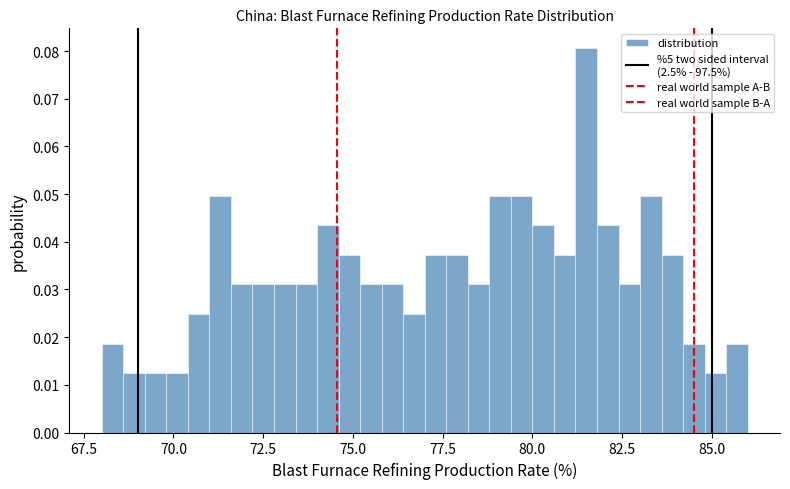

Read against the x-axis, roughly where is the centre of the tallest bar?

81.5